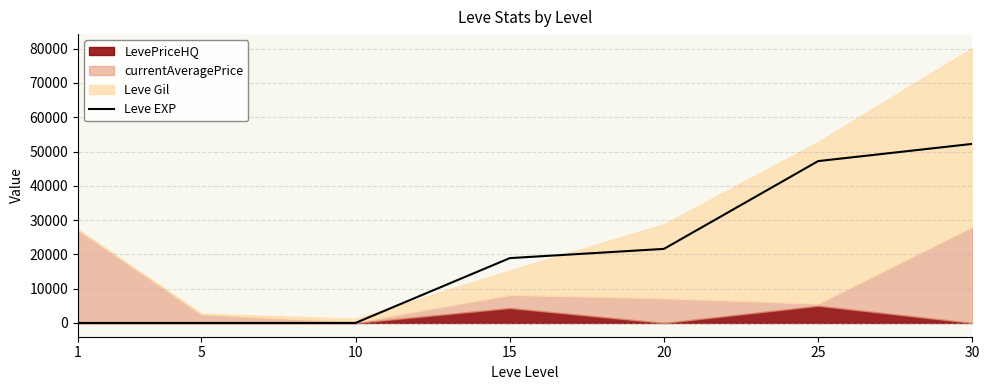

Is it true that the value at 30 is 86590?

False